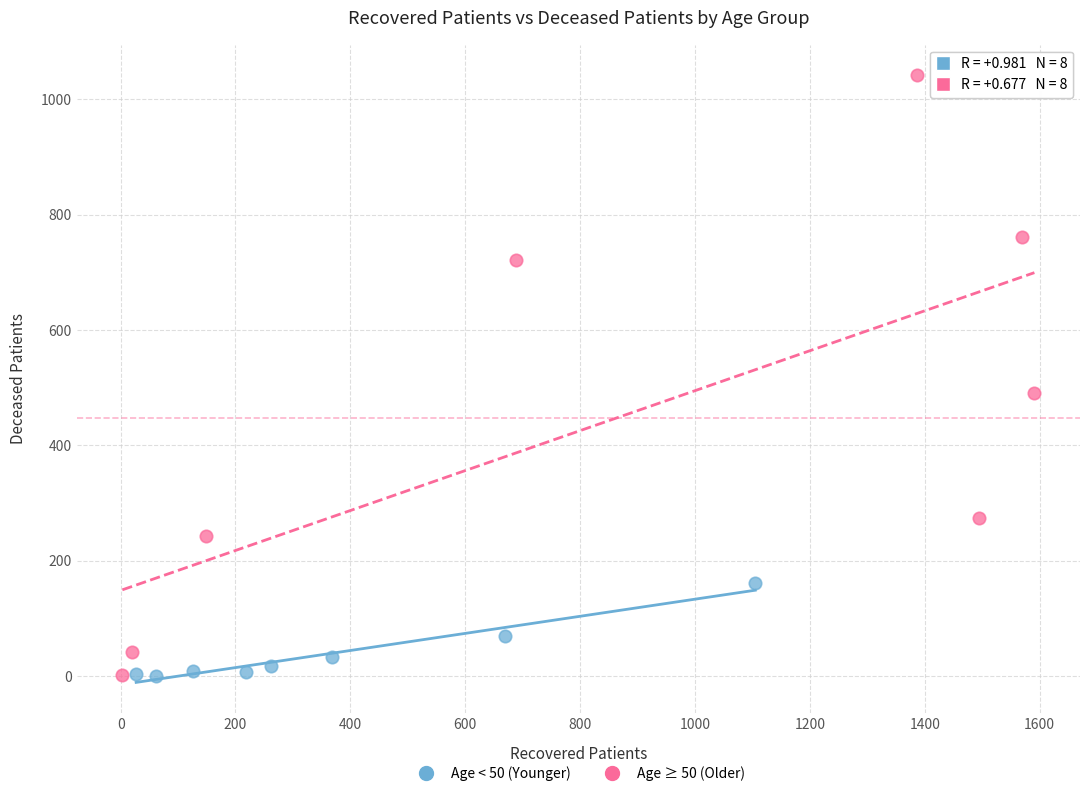

Which series contains the highest Y value?

Age ≥ 50 (Older)